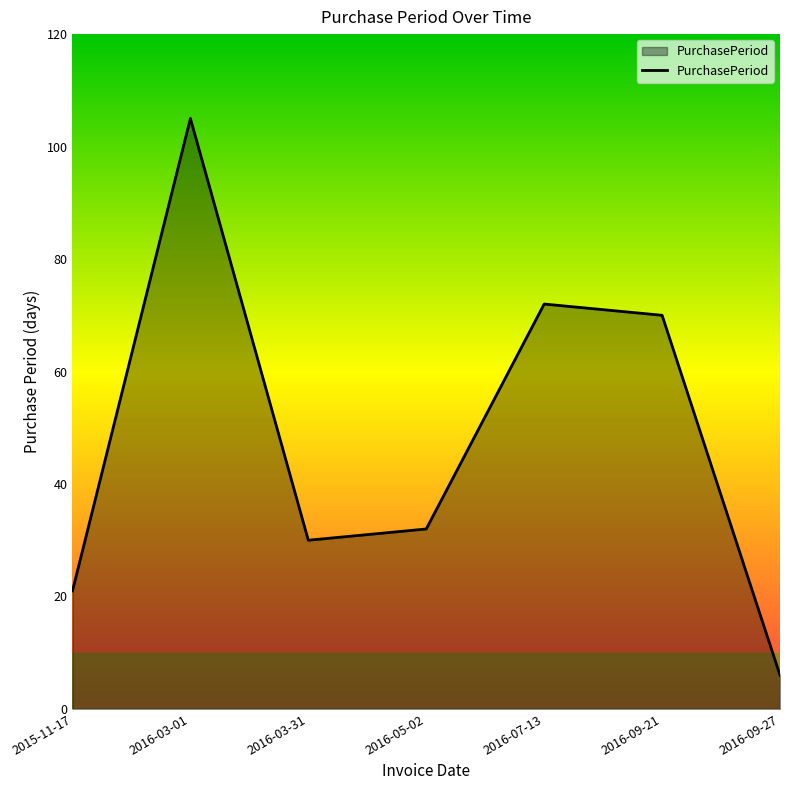

What is the change in value from 2015-11-17 to 2016-07-13?

+51